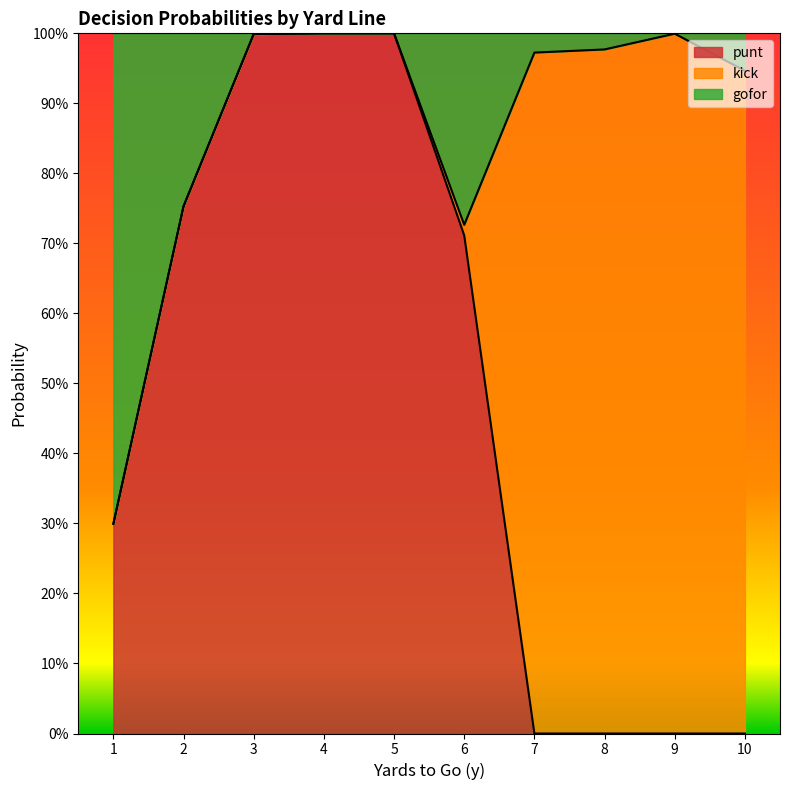

At which label does punt reach its minimum?

7